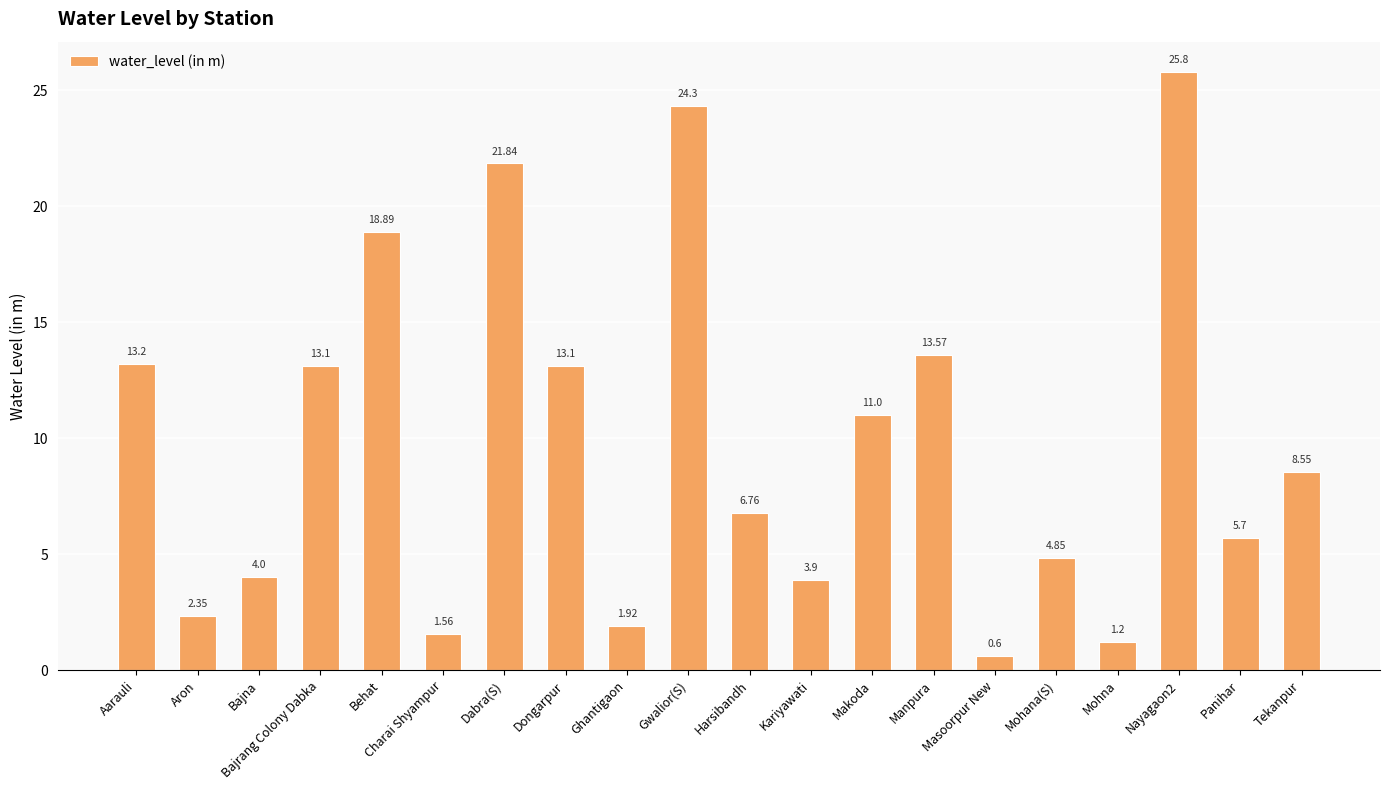

What is the difference between the values at Manpura and Gwalior(S)?

10.7